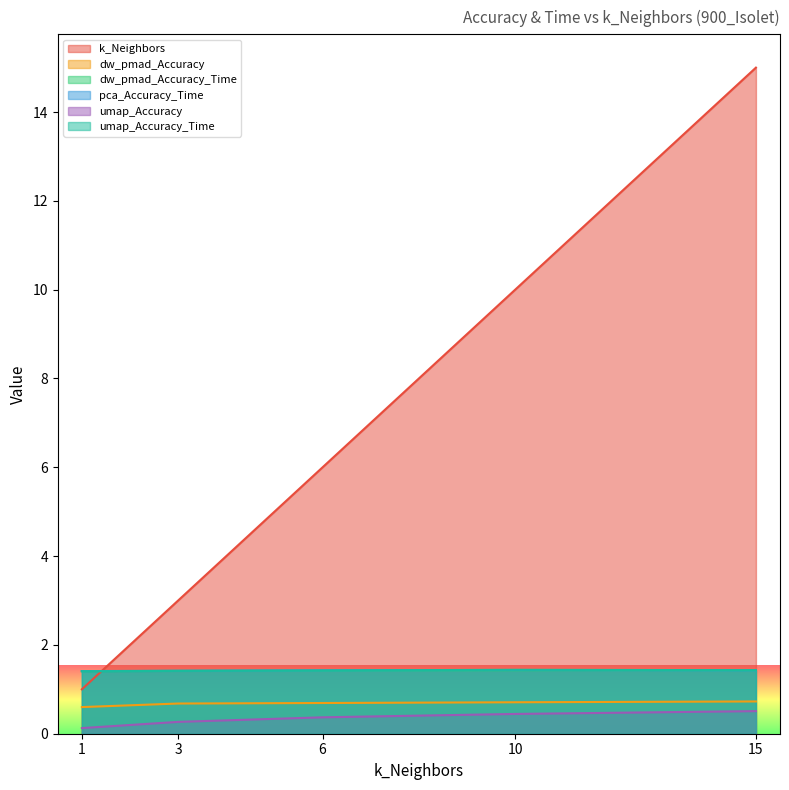

True or false: k_Neighbors and umap_Accuracy intersect in this chart.

False